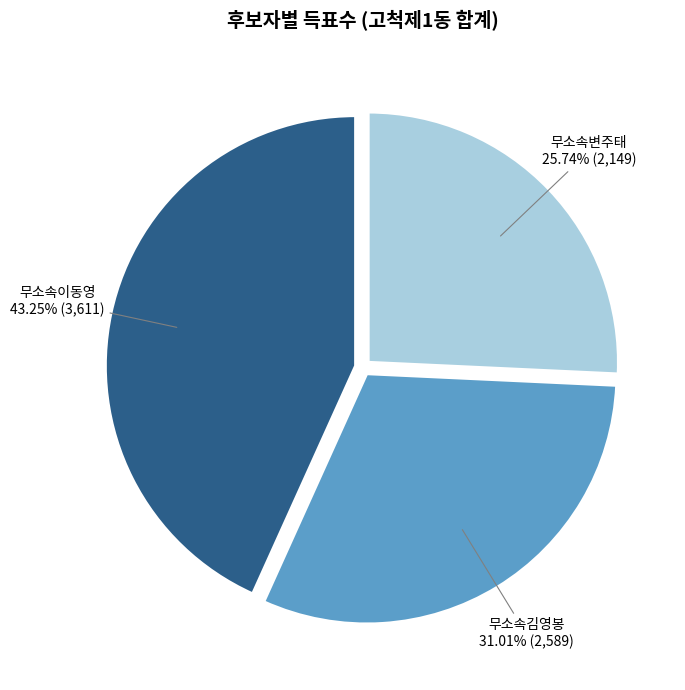

What portion of the pie excludes 무소속김영봉?

69.0%